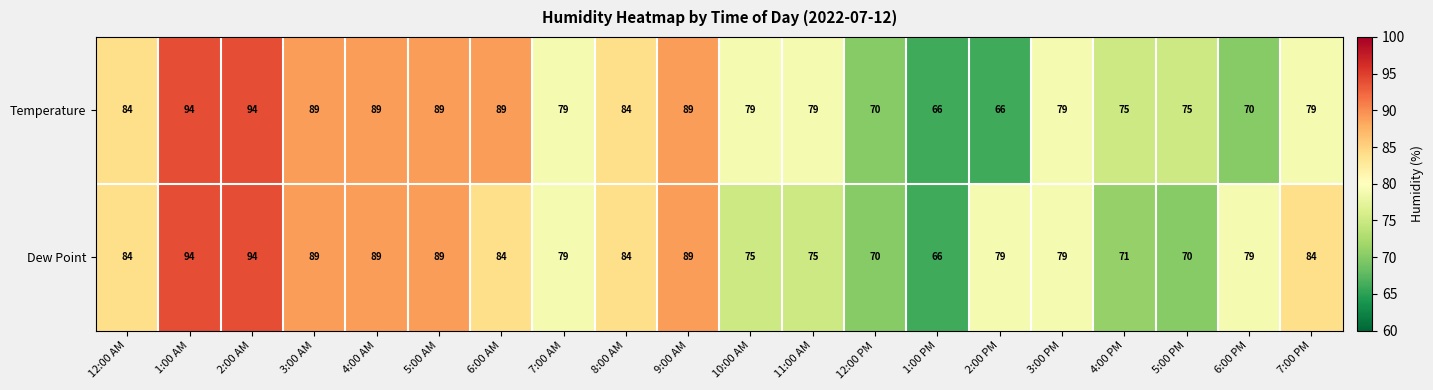

The Temperature series shows 37 at 8:00 AM. True or false?

False